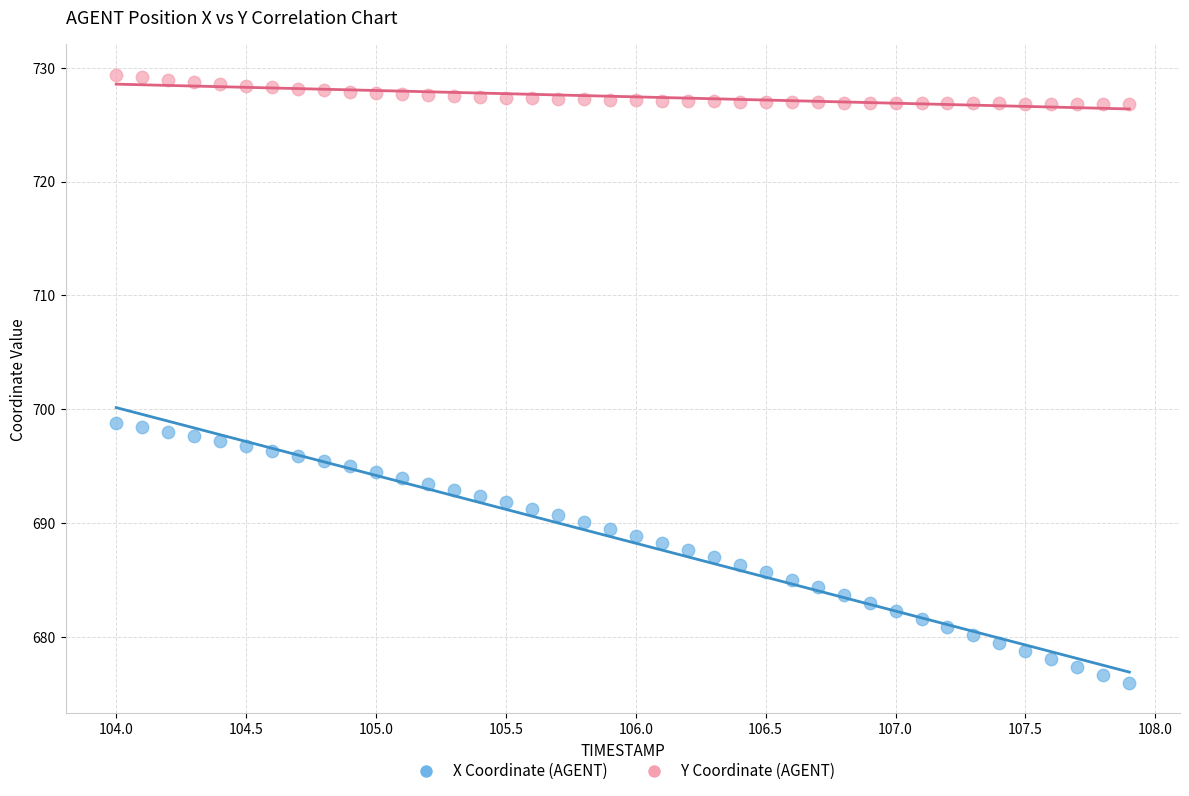

Which series has the widest spread of Y values?

X Coordinate (AGENT)